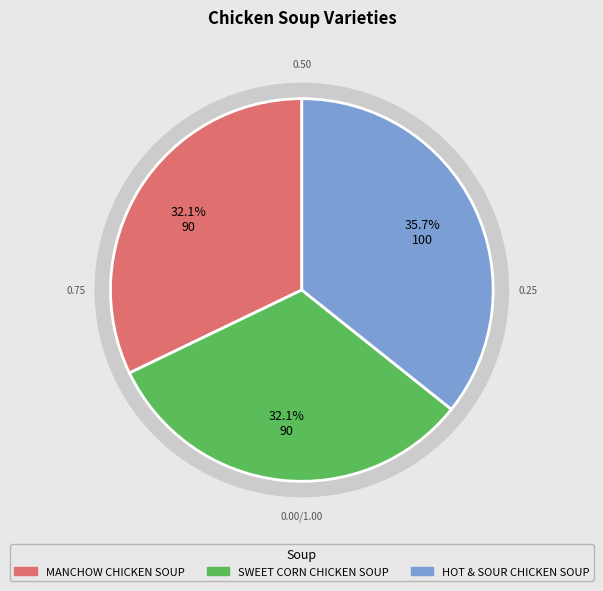

Which slice is the smallest?

MANCHOW CHICKEN SOUP